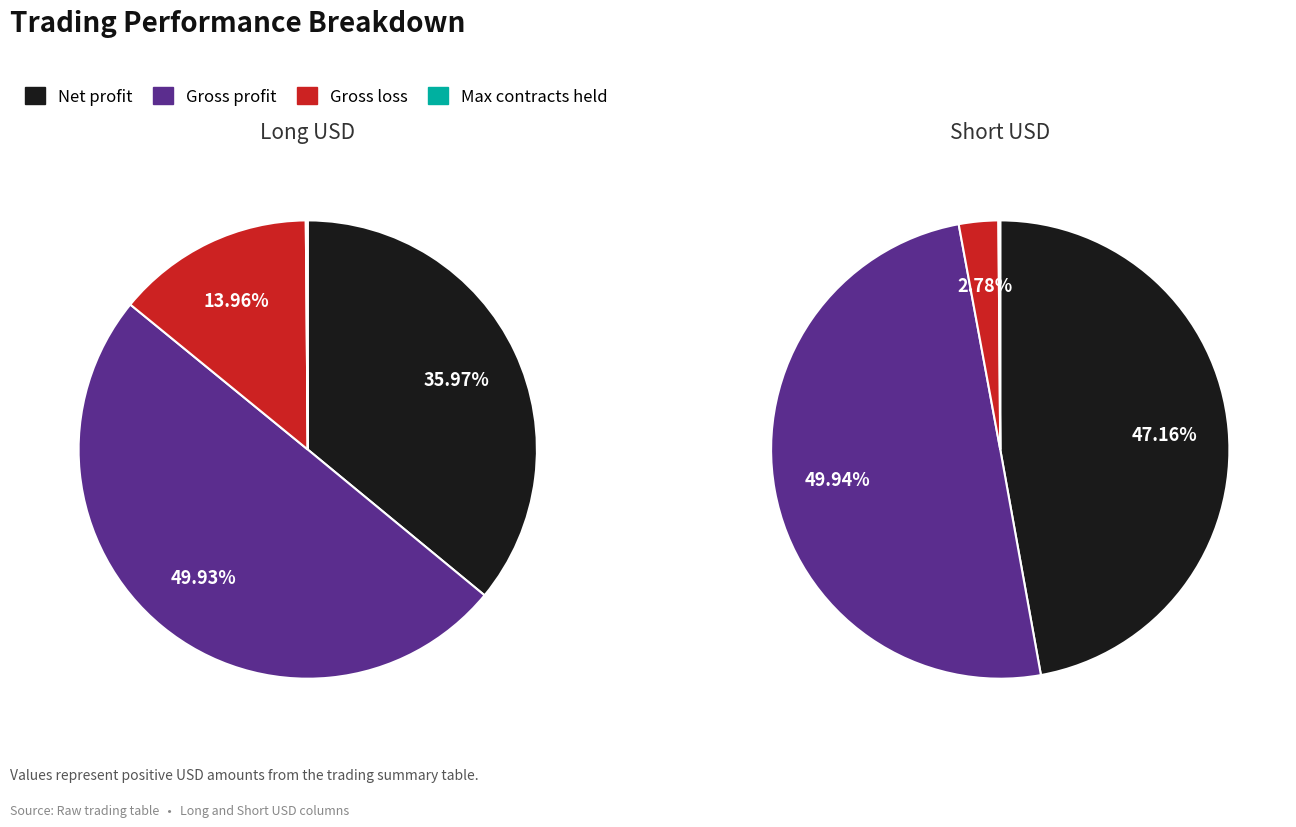

Is it true that Max contracts held is 0% of the pie?

True